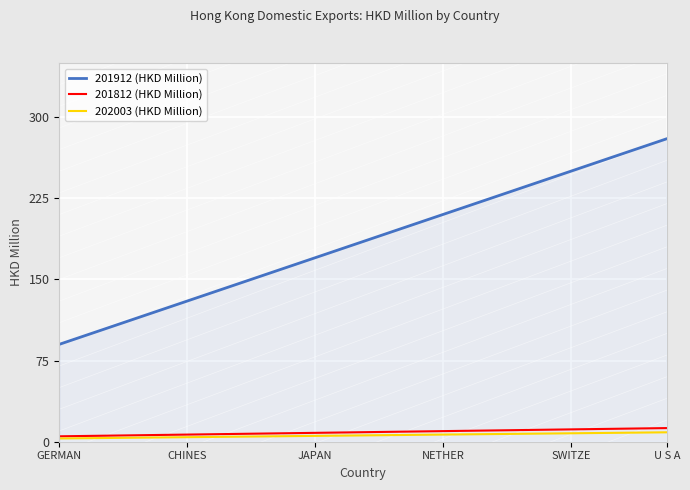

Is this an area chart (filled region under the line)?

No